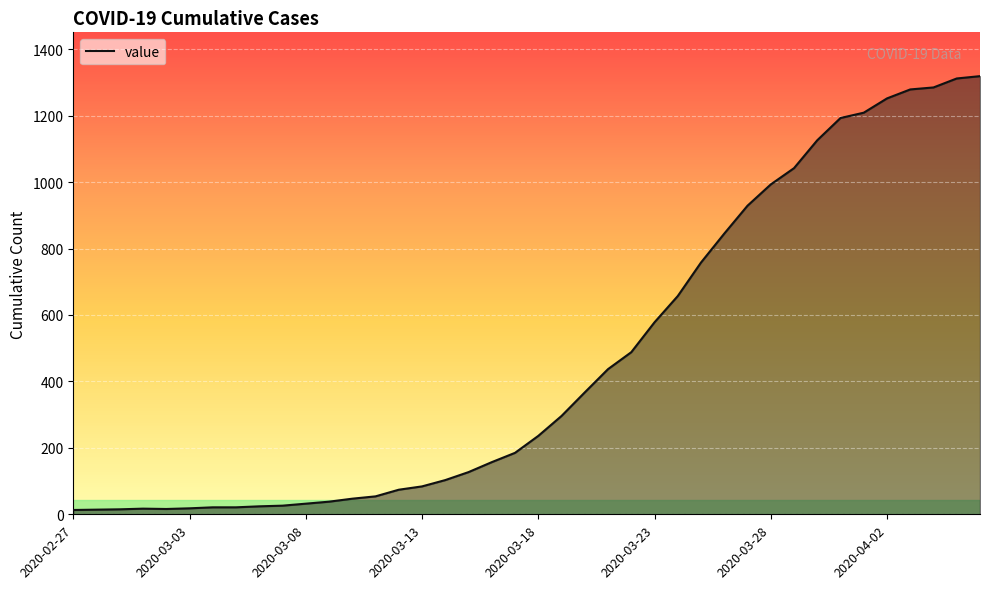

What is the greatest value displayed?

1319